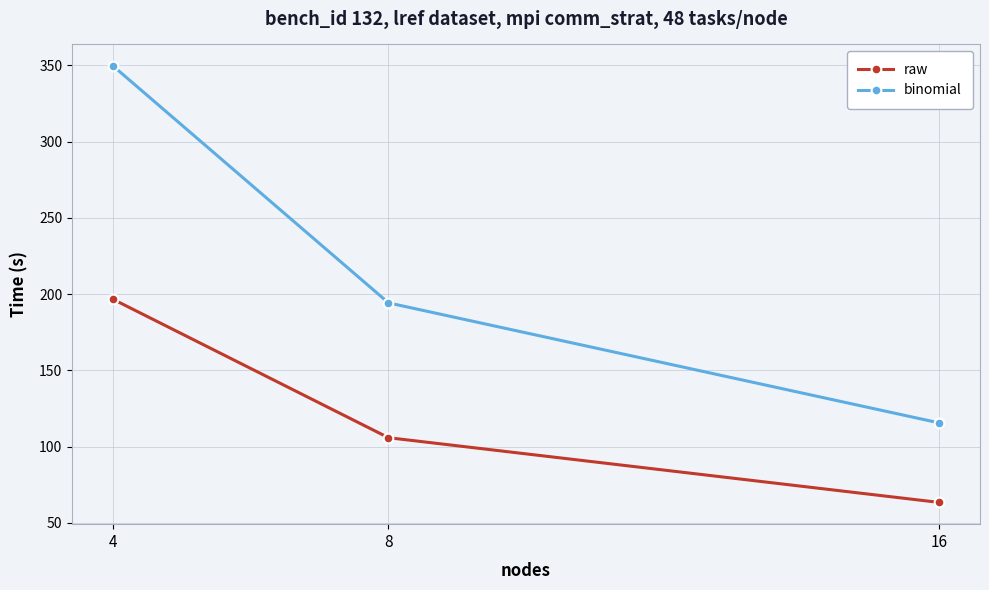

What is the difference between the highest and lowest values at 8?

88.4